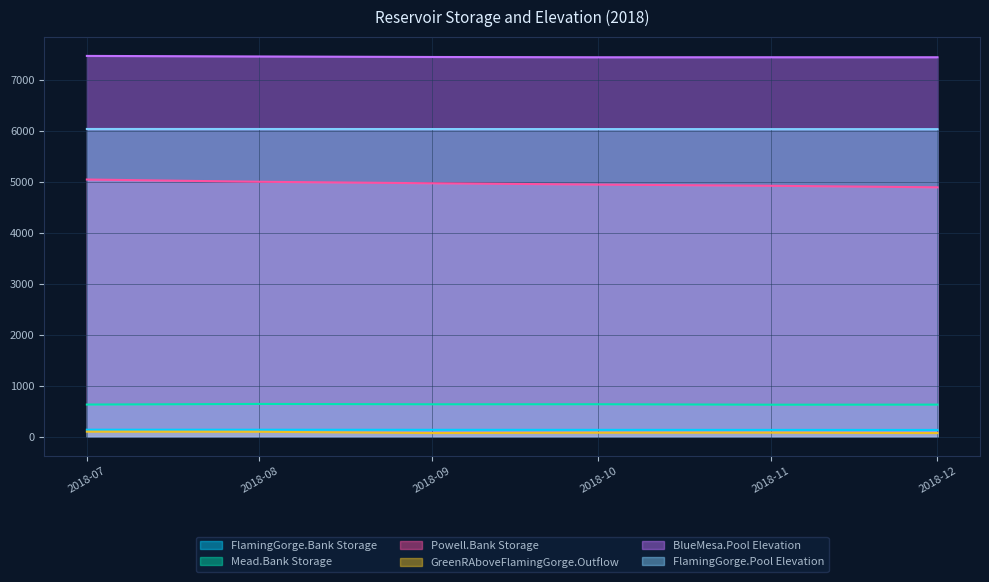

True or false: Mead.Bank Storage and GreenRAboveFlamingGorge.Outflow cross at least once.

False